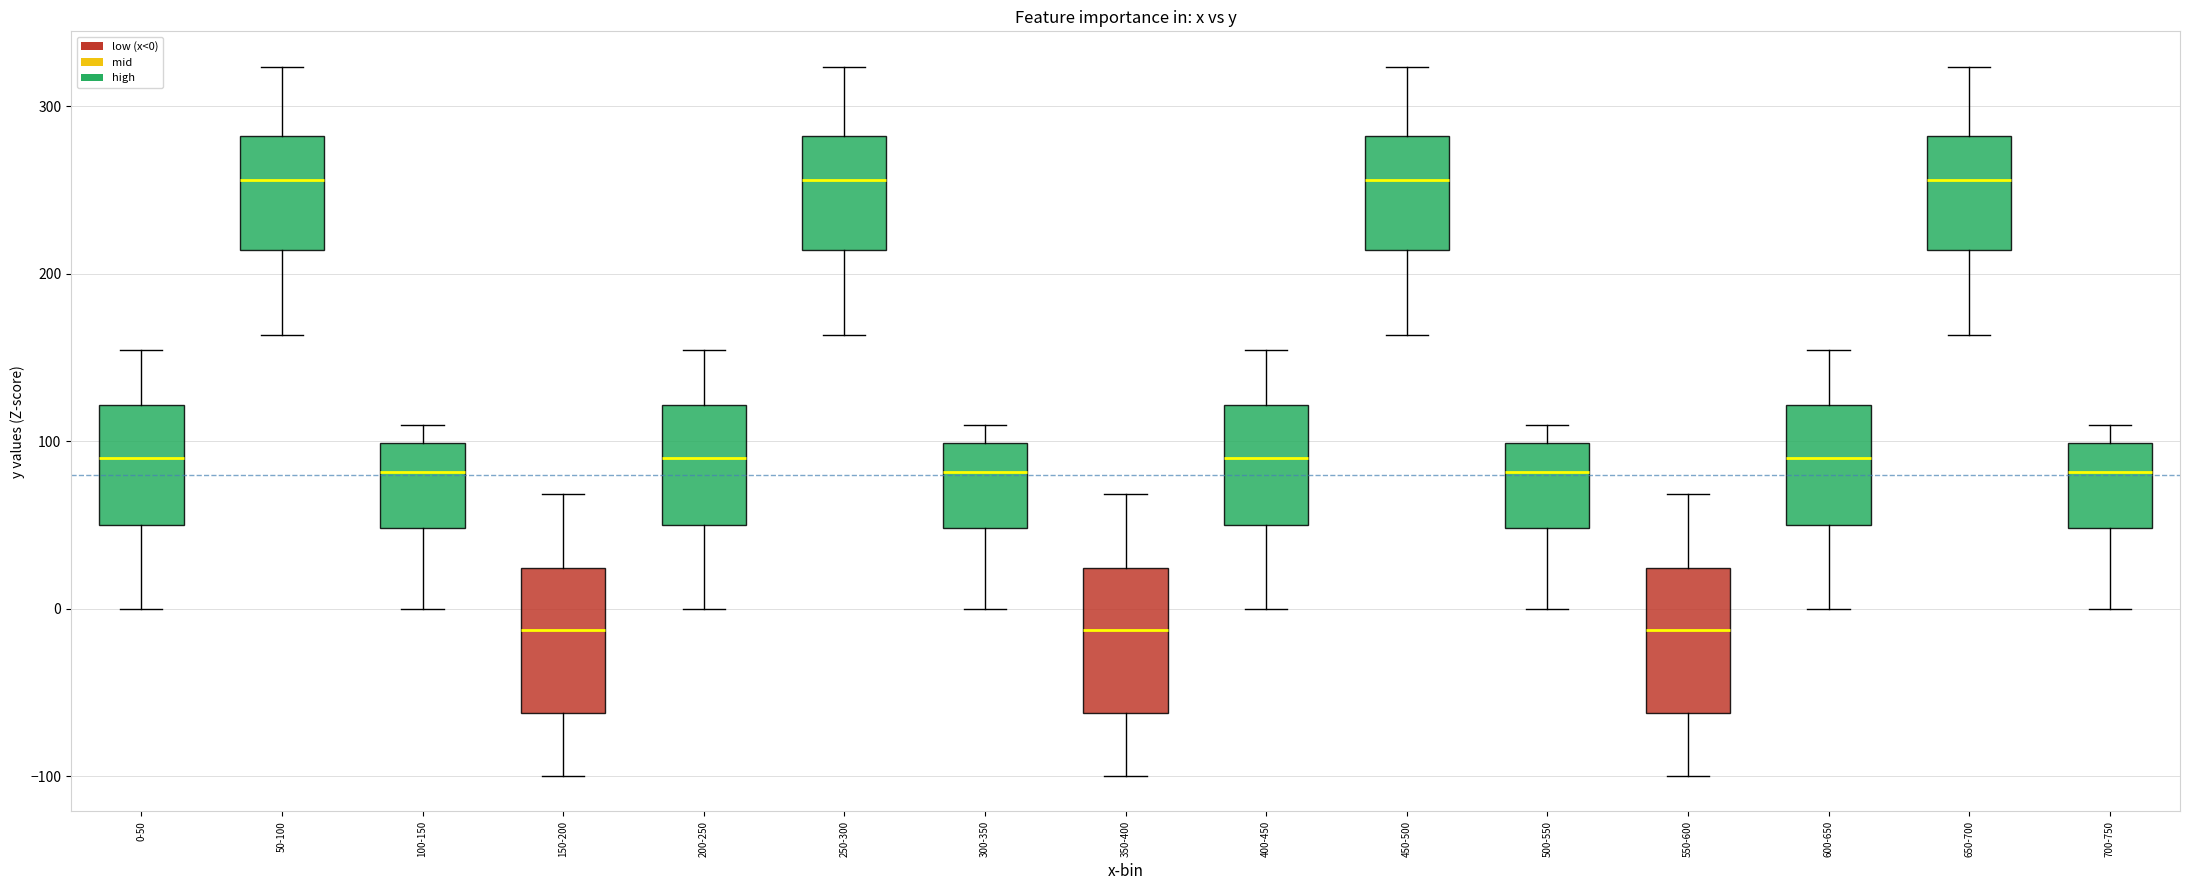

Where does the lower whisker of the box for 700-750 end on the y-axis? The values are not printed on the chart, so give them approximately, as read against the axis.

0